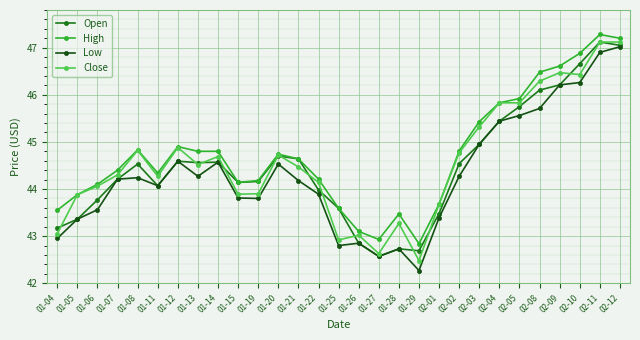

Does the chart have visible grid lines?

Yes